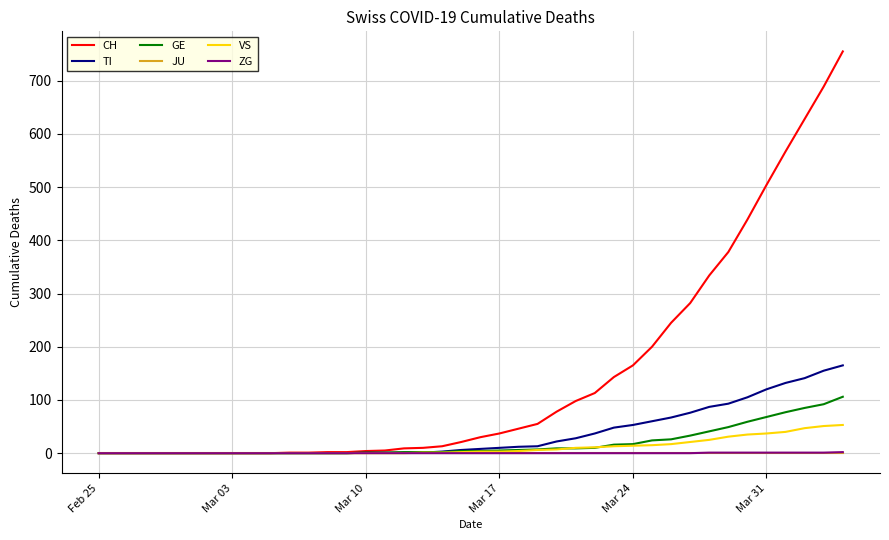

Which series has the widest spread of values?

CH